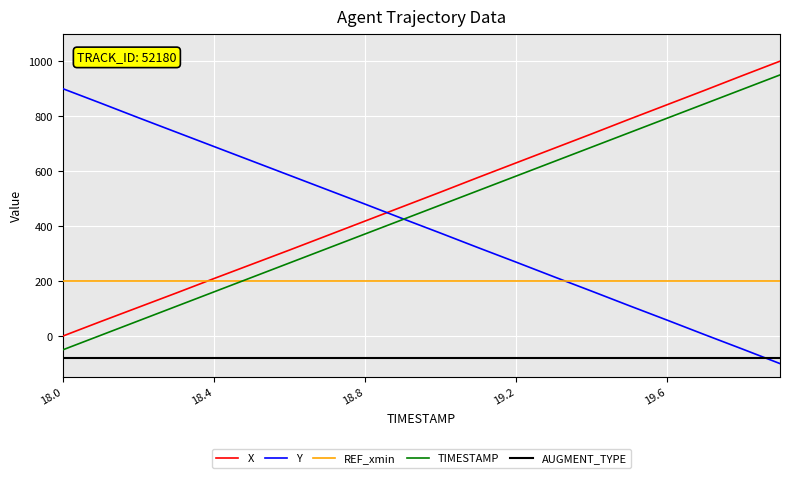

What is the difference between the maximum and minimum values in the X series?

1000.0